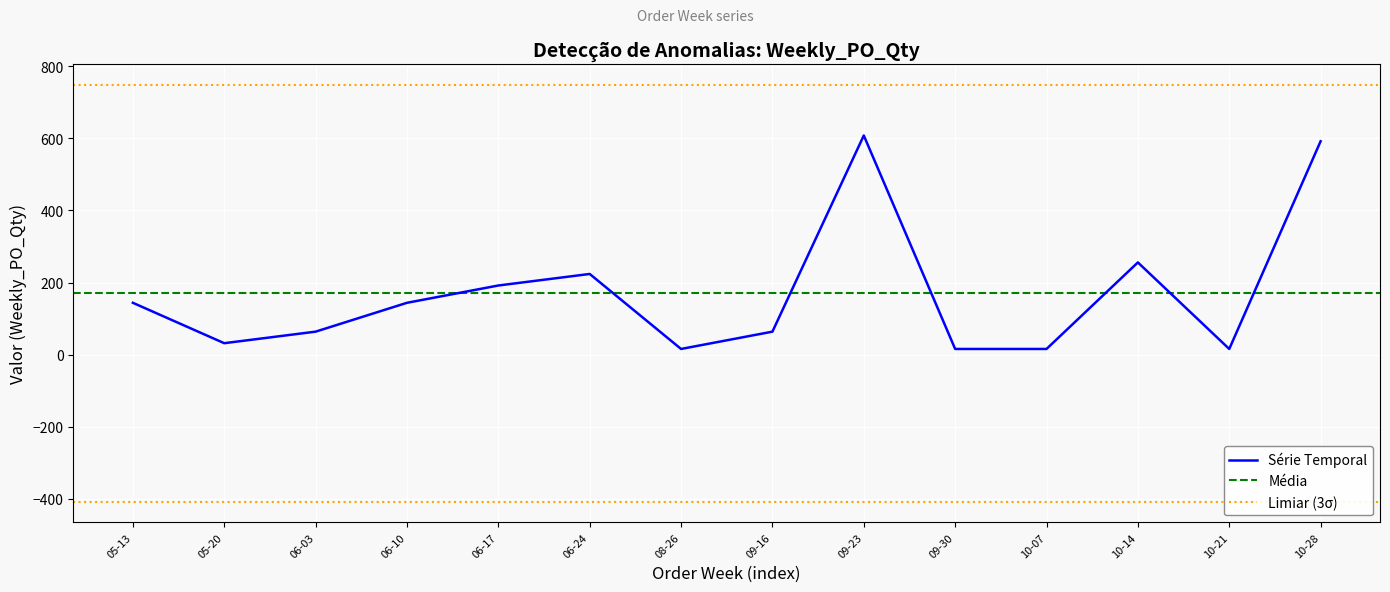

Which has a higher value, 10-28 or 09-16?

10-28